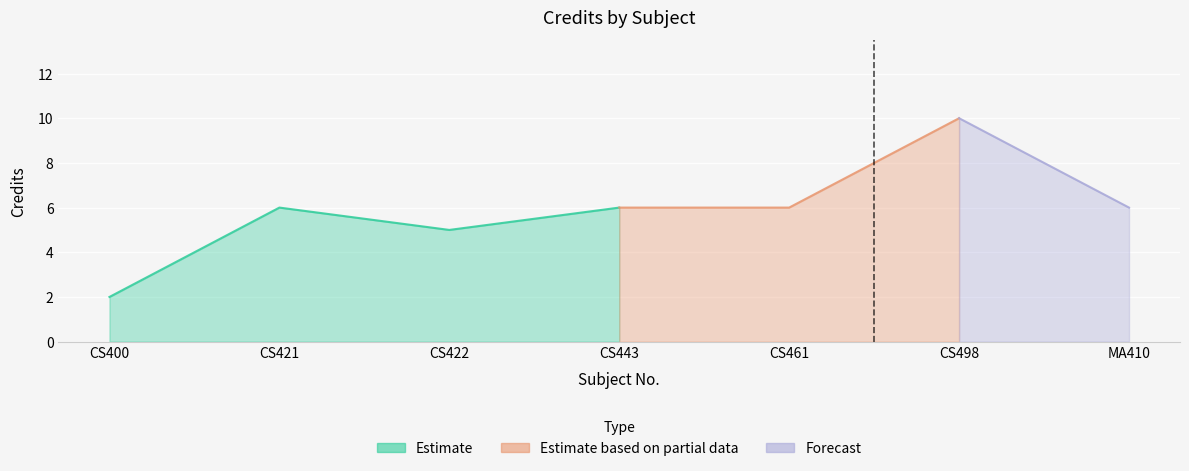

What is the difference between the maximum and second lowest values?

5